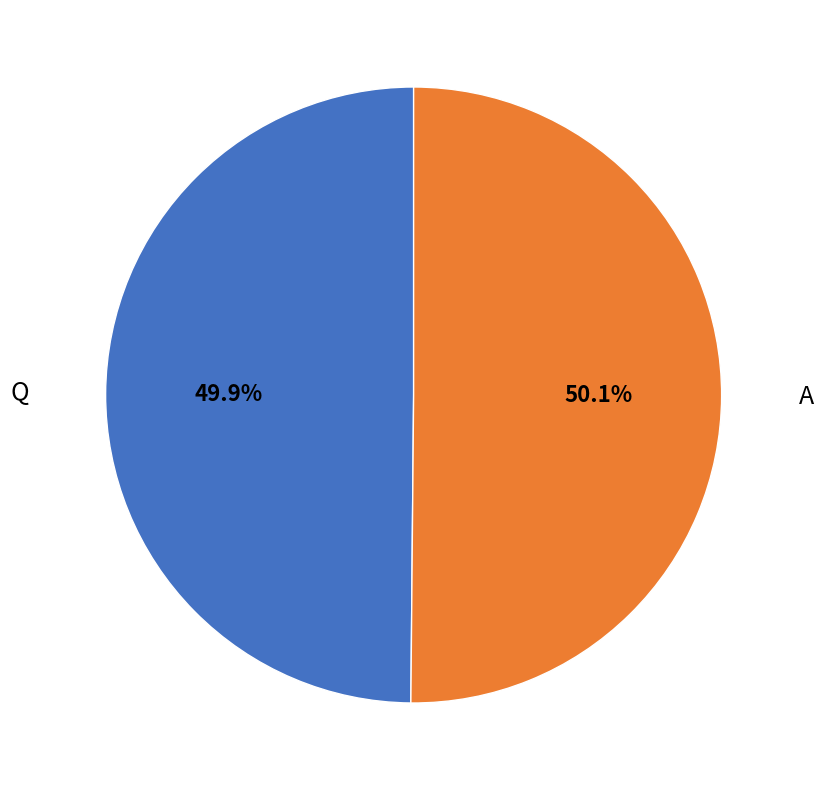

Is there any slice that represents more than half of the pie?

Yes